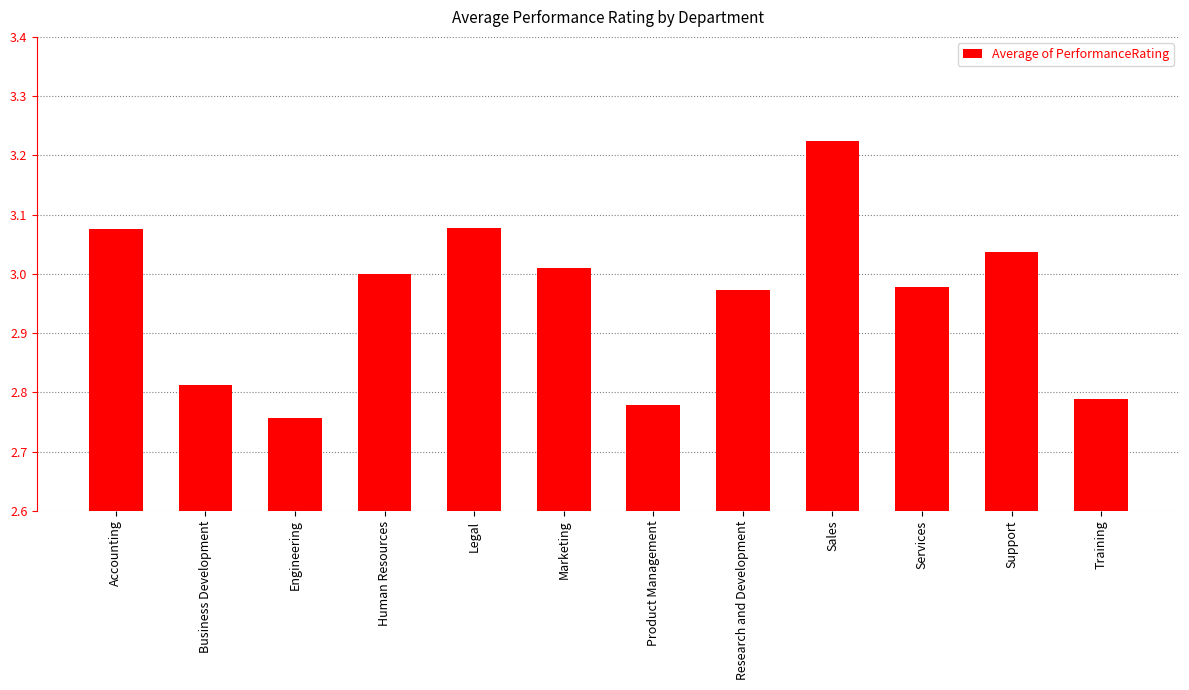

What is the label of the 3rd bar from the right?

Services